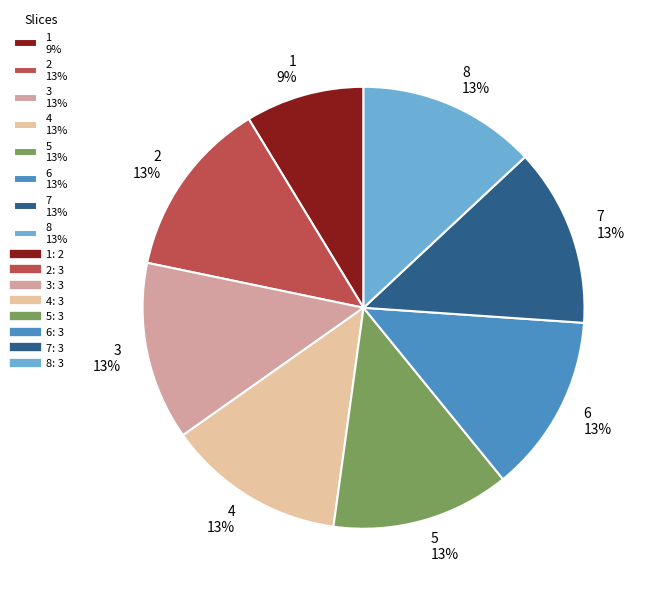

How many segments does this pie chart have?

8